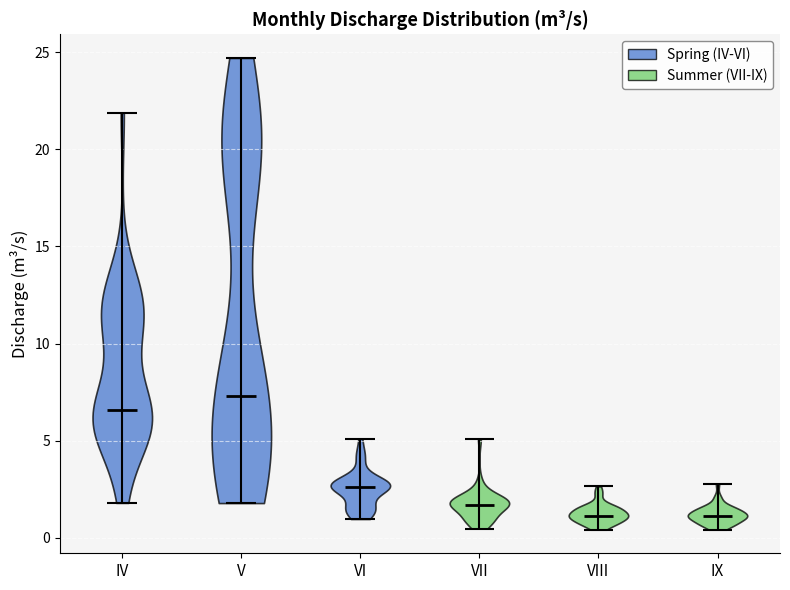

Where does the median line of the violin for VIII sit on the y-axis? The values are not printed on the chart, so give them approximately, as read against the axis.

1.0